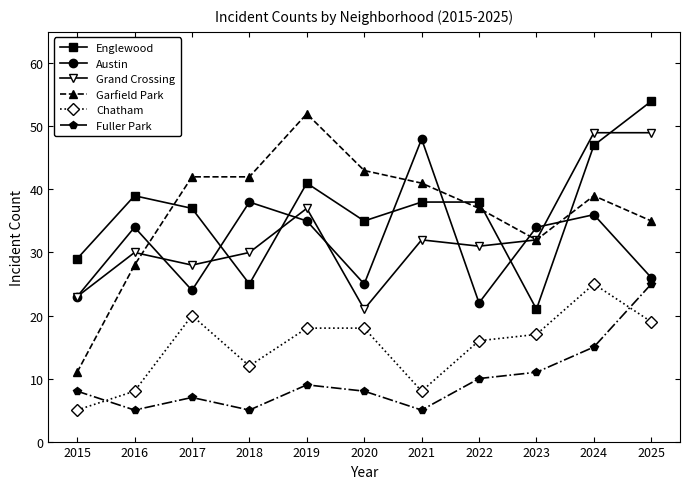

At which label is Englewood closest to 37?

2017